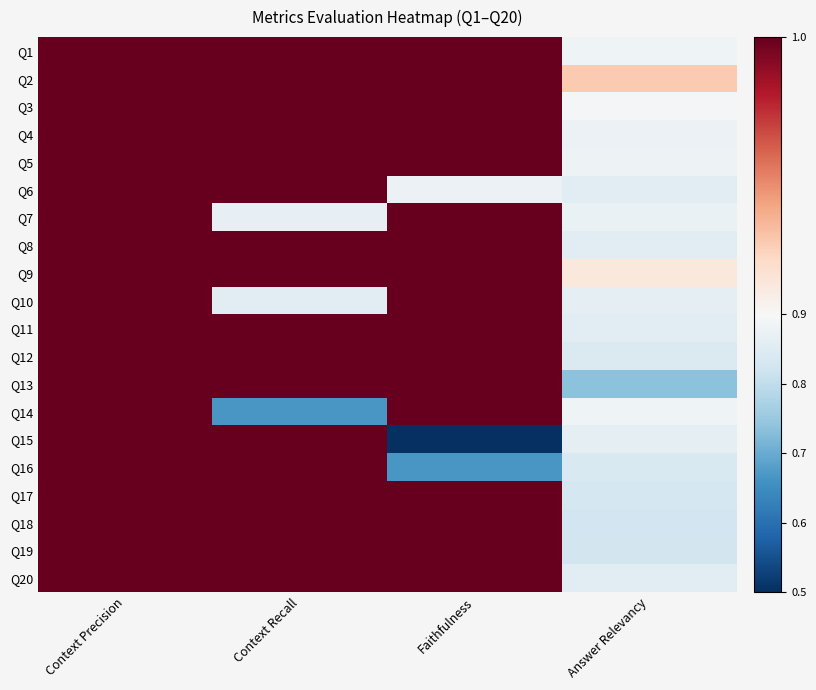

Reading left to right, what are all the values shown in this chart?

Q1: Context Precision=1.0	Context Recall=1.0	Faithfulness=1.0	Answer Relevancy=0.9
Q2: Context Precision=1.0	Context Recall=1.0	Faithfulness=1.0	Answer Relevancy=0.9
Q3: Context Precision=1.0	Context Recall=1.0	Faithfulness=1.0	Answer Relevancy=0.9
Q4: Context Precision=1.0	Context Recall=1.0	Faithfulness=1.0	Answer Relevancy=0.9
Q5: Context Precision=1.0	Context Recall=1.0	Faithfulness=1.0	Answer Relevancy=0.9
Q6: Context Precision=1.0	Context Recall=1.0	Faithfulness=0.9	Answer Relevancy=0.9
Q7: Context Precision=1.0	Context Recall=0.9	Faithfulness=1.0	Answer Relevancy=0.9
Q8: Context Precision=1.0	Context Recall=1.0	Faithfulness=1.0	Answer Relevancy=0.9
Q9: Context Precision=1.0	Context Recall=1.0	Faithfulness=1.0	Answer Relevancy=0.9
Q10: Context Precision=1.0	Context Recall=0.9	Faithfulness=1.0	Answer Relevancy=0.9
Q11: Context Precision=1.0	Context Recall=1.0	Faithfulness=1.0	Answer Relevancy=0.9
Q12: Context Precision=1.0	Context Recall=1.0	Faithfulness=1.0	Answer Relevancy=0.8
Q13: Context Precision=1.0	Context Recall=1.0	Faithfulness=1.0	Answer Relevancy=0.7
Q14: Context Precision=1.0	Context Recall=0.7	Faithfulness=1.0	Answer Relevancy=0.9
Q15: Context Precision=1.0	Context Recall=1.0	Faithfulness=0.5	Answer Relevancy=0.9
Q16: Context Precision=1.0	Context Recall=1.0	Faithfulness=0.7	Answer Relevancy=0.8
Q17: Context Precision=1.0	Context Recall=1.0	Faithfulness=1.0	Answer Relevancy=0.8
Q18: Context Precision=1.0	Context Recall=1.0	Faithfulness=1.0	Answer Relevancy=0.8
Q19: Context Precision=1.0	Context Recall=1.0	Faithfulness=1.0	Answer Relevancy=0.8
Q20: Context Precision=1.0	Context Recall=1.0	Faithfulness=1.0	Answer Relevancy=0.9